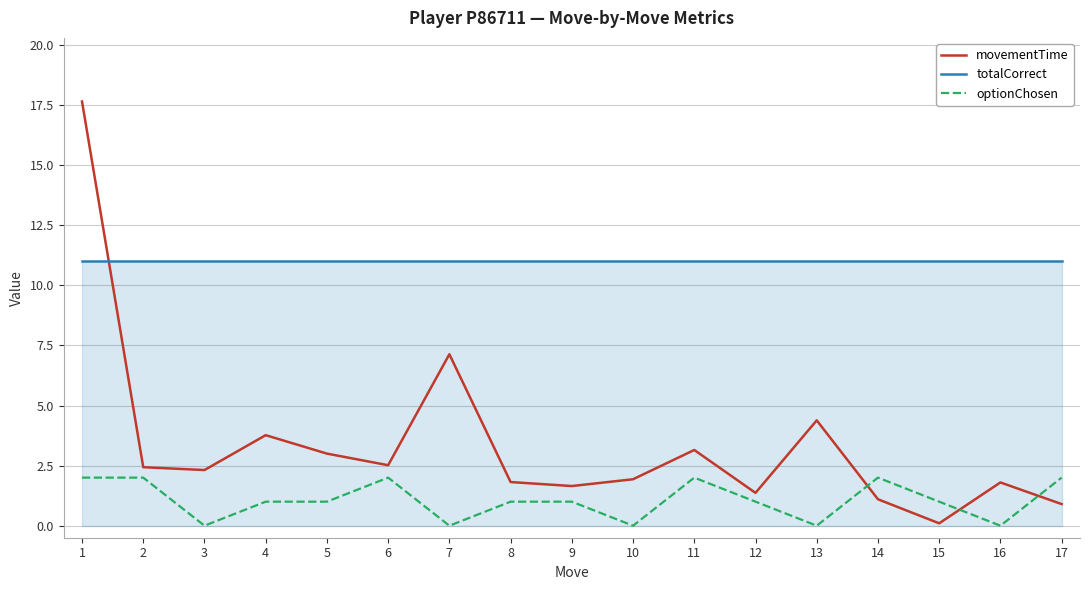

What is the sum of the movementTime values at 13 and 11?

7.5